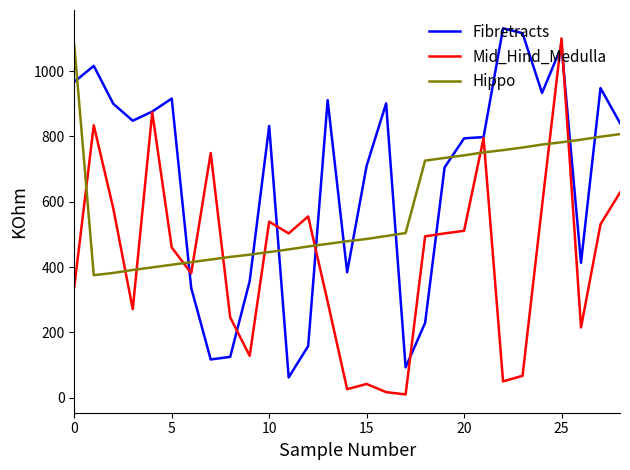

What is the highest value of the Hippo series?

1080